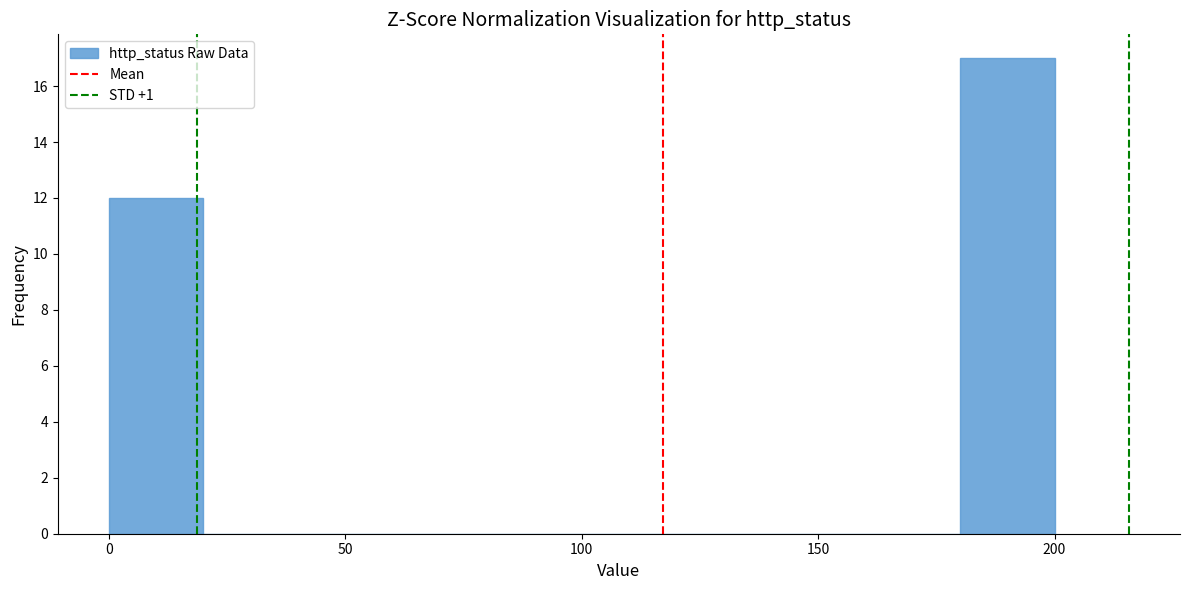

Which range on the x-axis has the tallest bar?

180 to 200